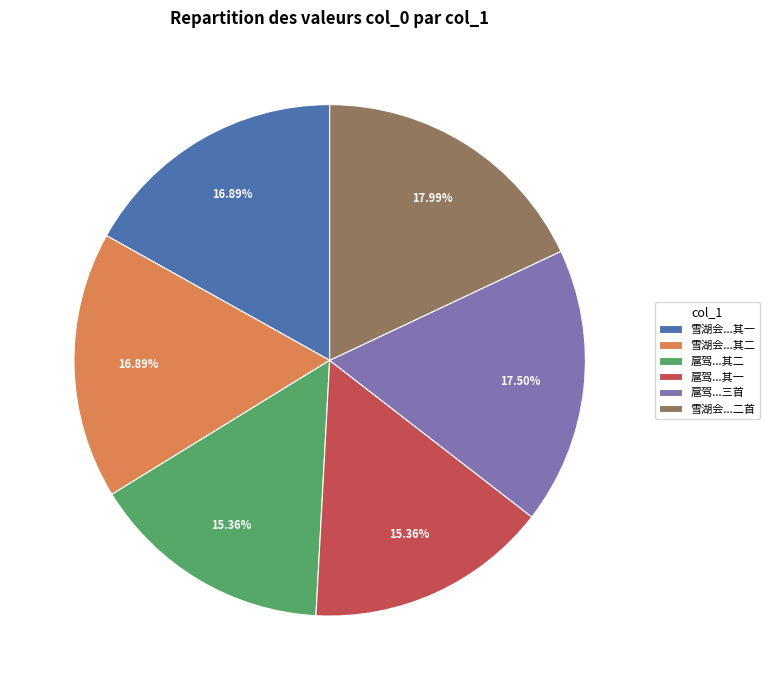

Which has a higher value, 雪湖会...其一 or 雪湖会...二首?

雪湖会...二首